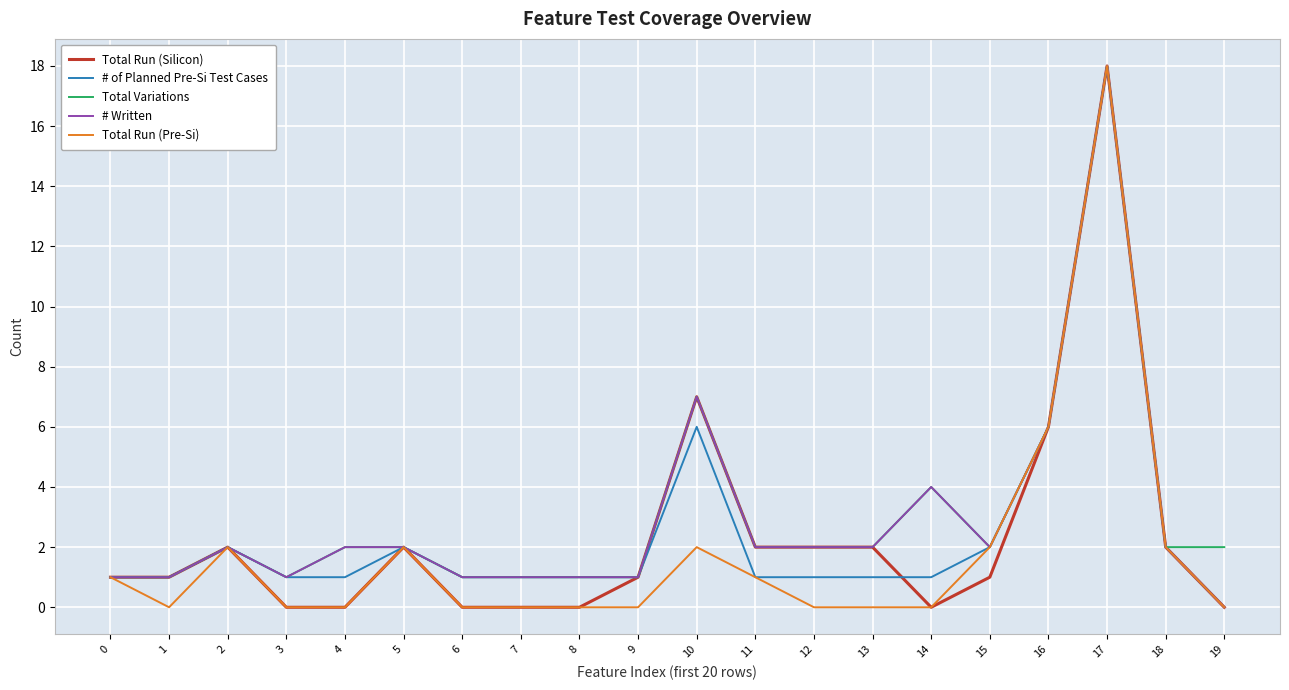

The value of Total Variations at 3 is 0. True or false?

False